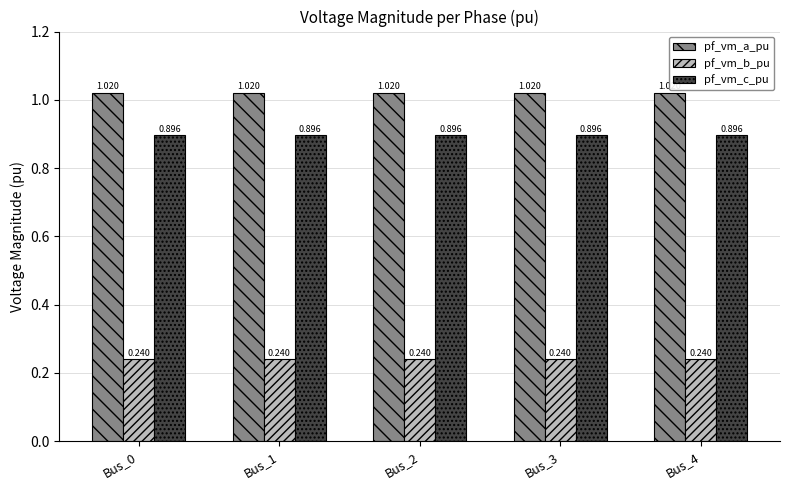

Which series has the largest total across all categories?

pf_vm_a_pu